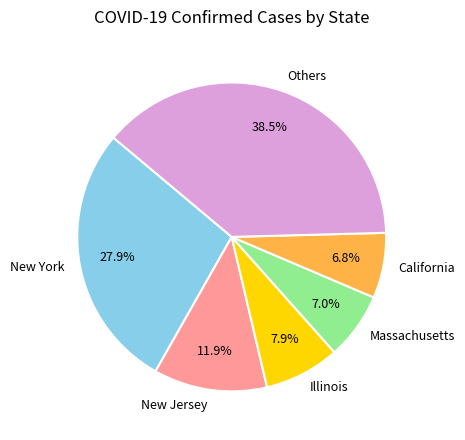

Between New York and Others, which is larger?

Others